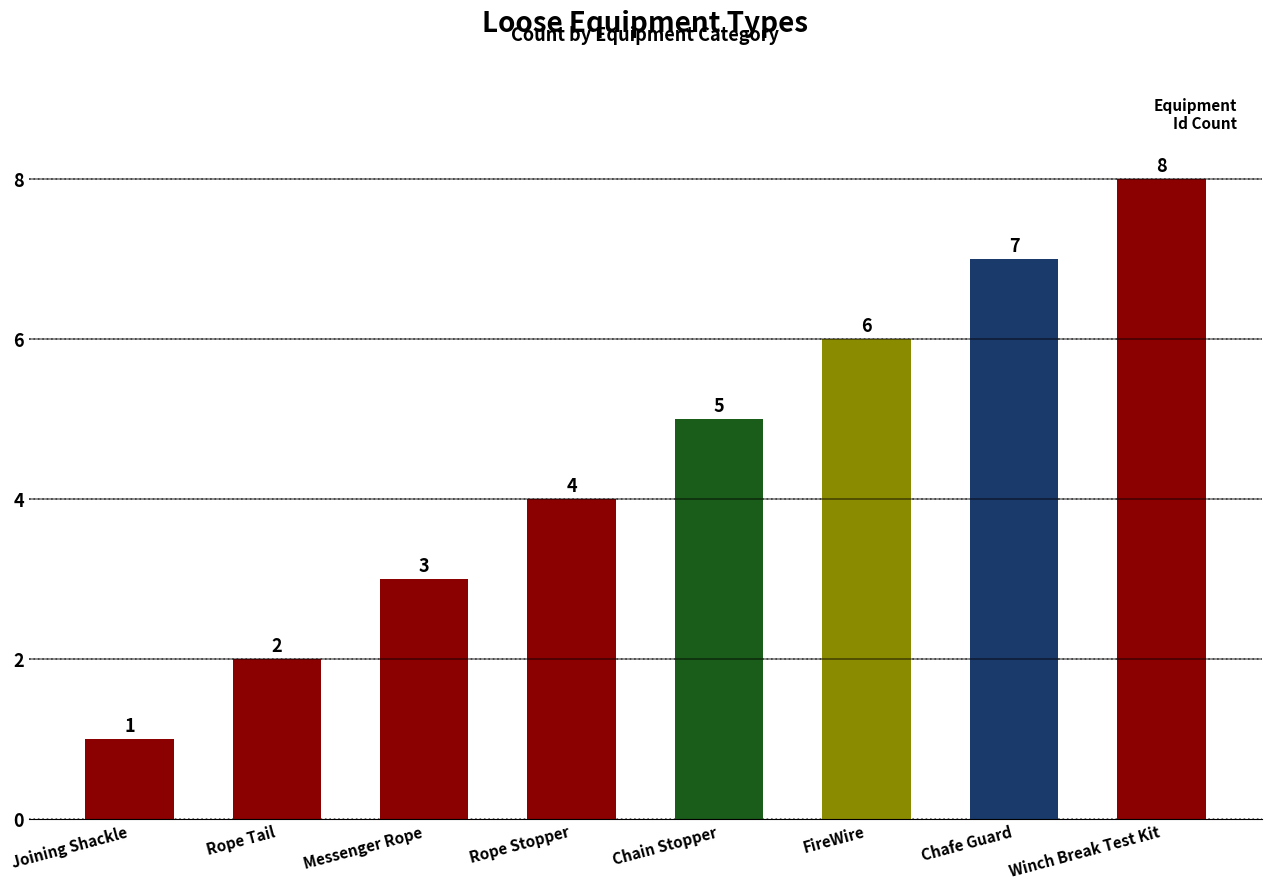

What is the difference between the second highest and second lowest values?

5